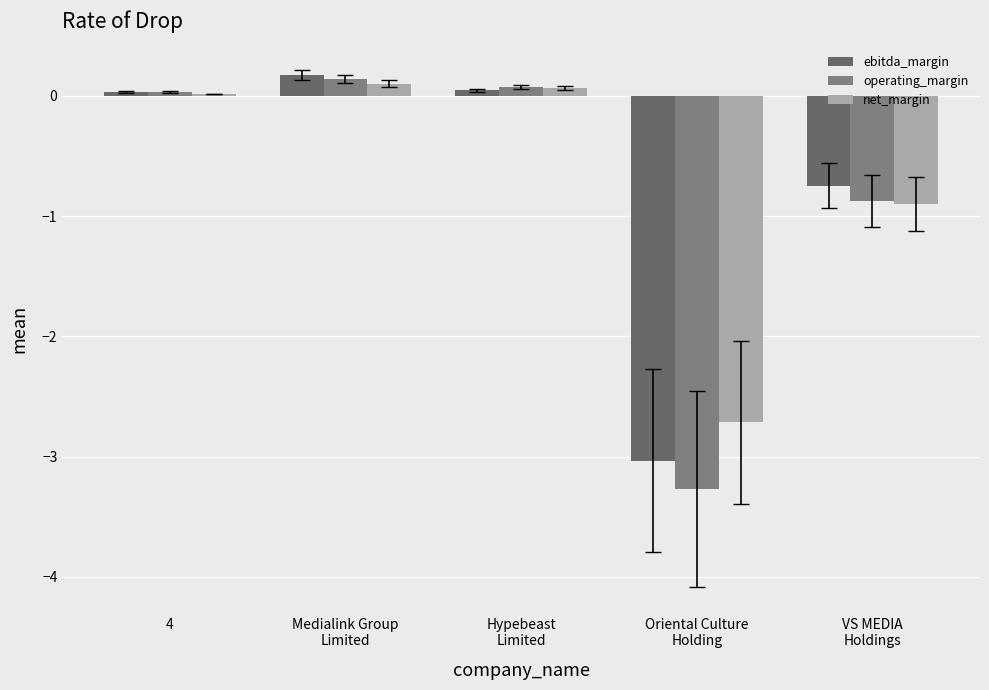

What is the total value across all series at VS MEDIA
Holdings?

-2.5